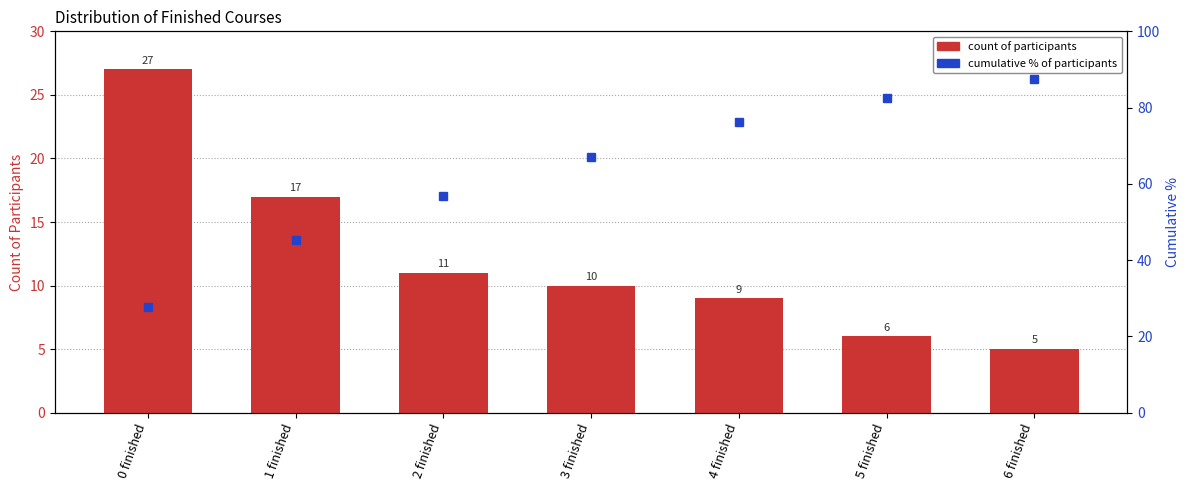

The value of count of participants at 0 finished is 9.1. True or false?

False